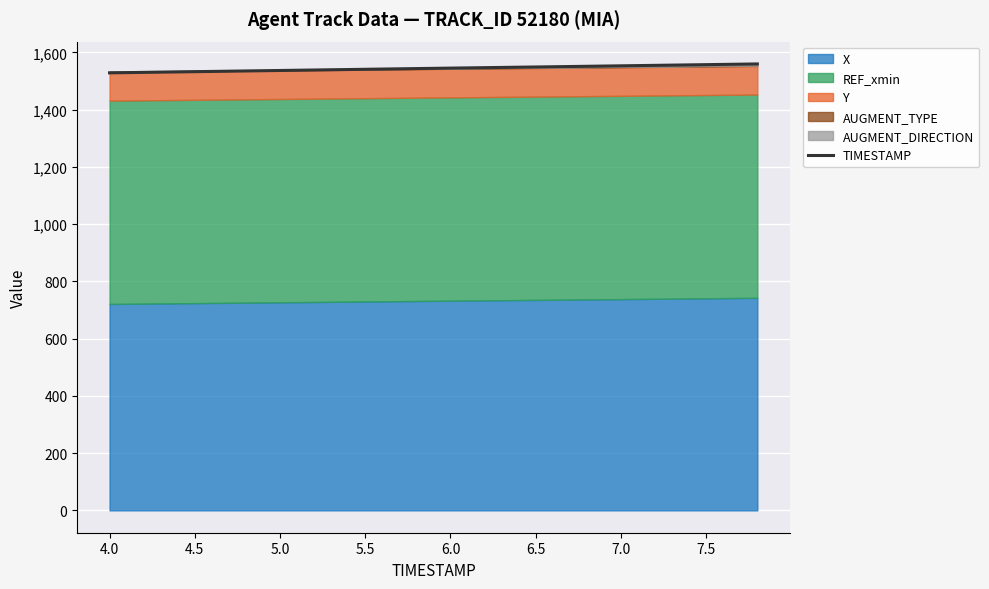

How many values are below 1545?

10